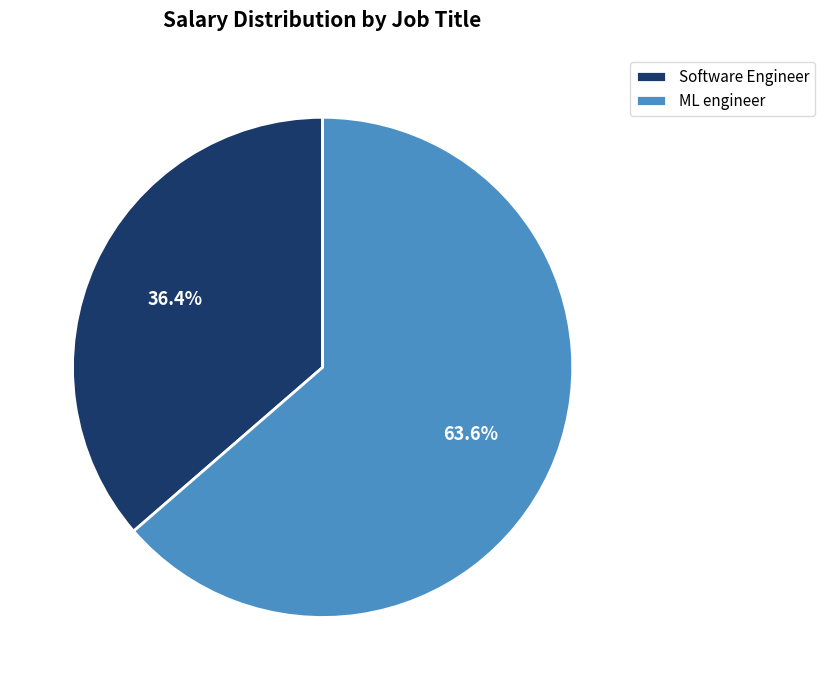

Between Software Engineer and ML engineer, which is larger?

ML engineer